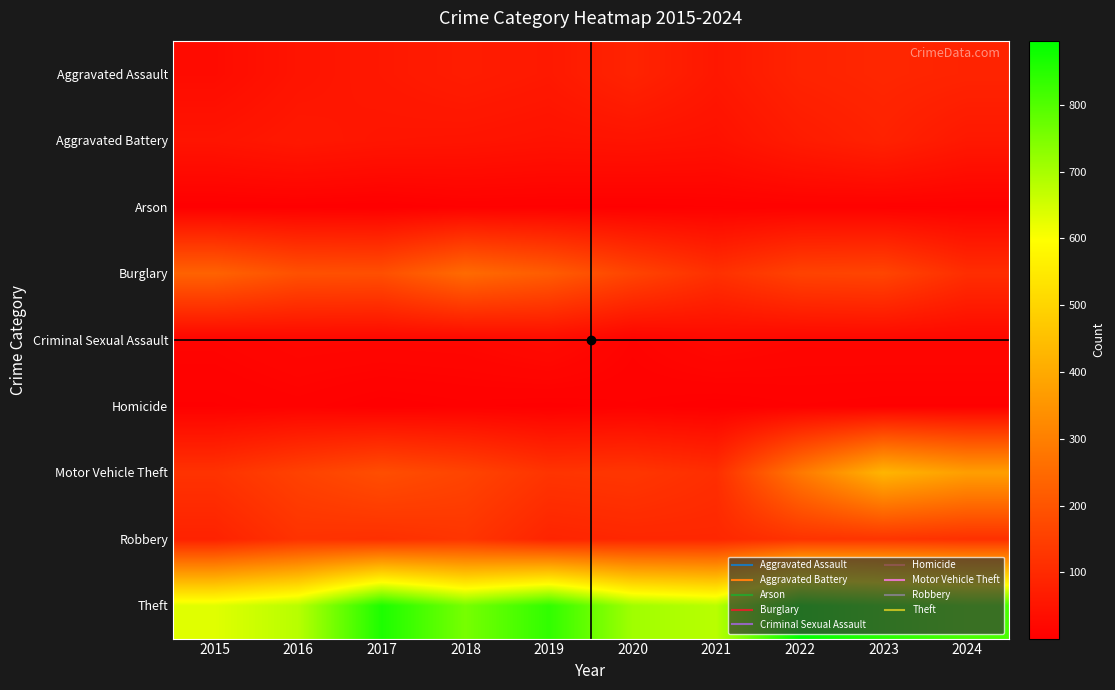

Which category has the lowest value across all series?

2017